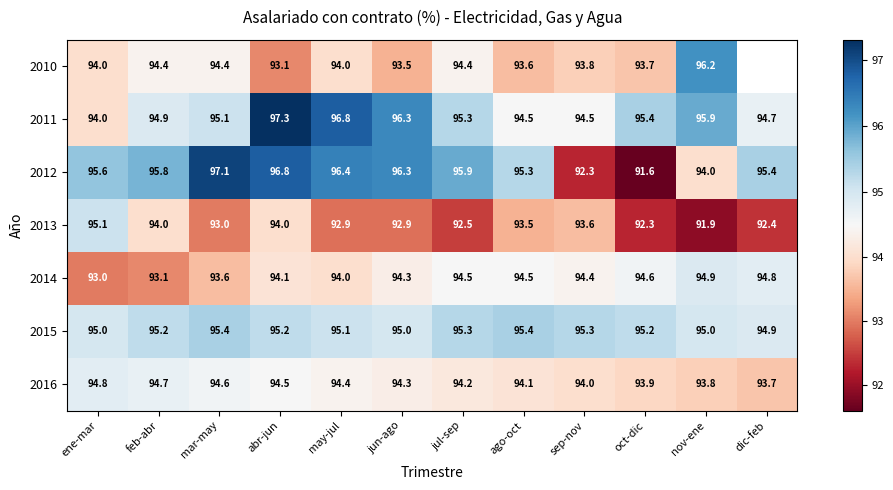

At which label does 2016 first exceed 94?

ene-mar